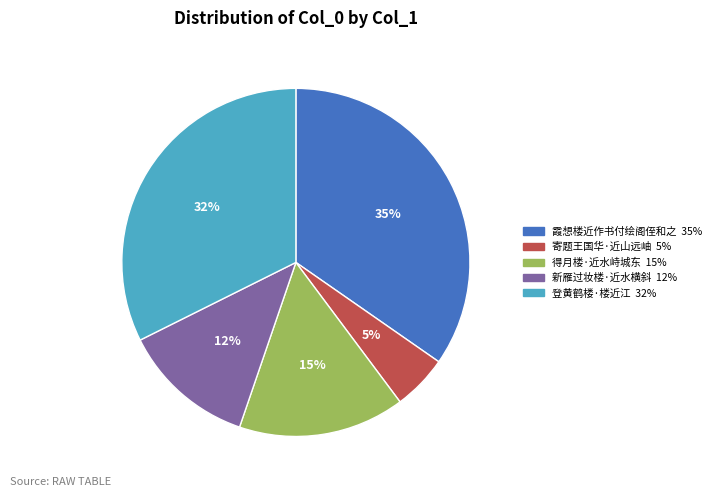

To the nearest percent, what is the difference between the largest and smallest slice percentages?

30%